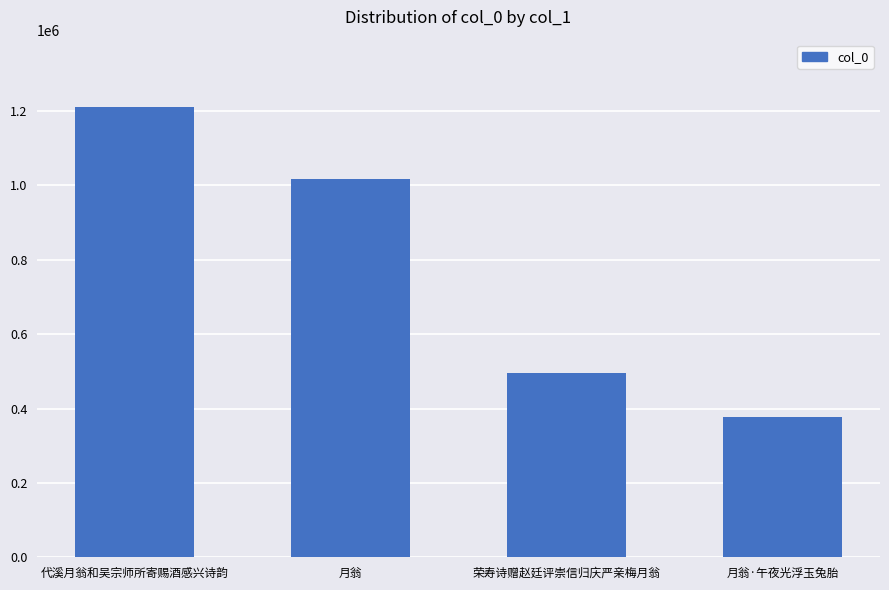

What is the difference between the values at 月翁·午夜光浮玉兔胎 and 代溪月翁和吴宗师所寄赐酒感兴诗韵?

833780